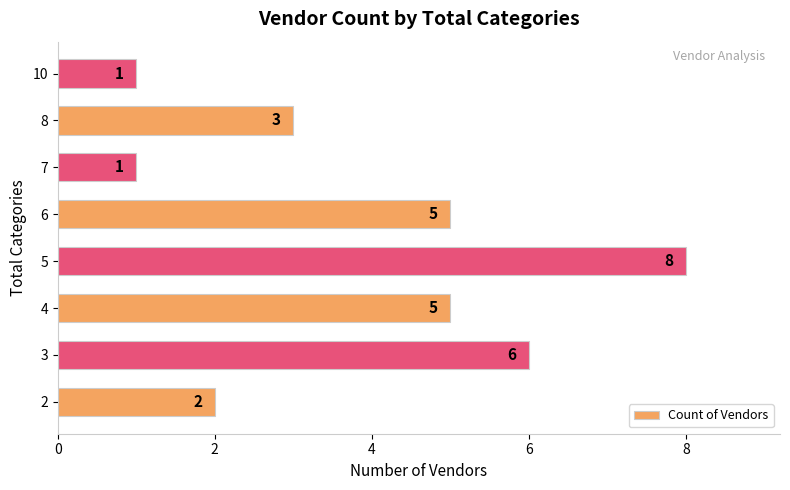

The value at 2 is 2. True or false?

True